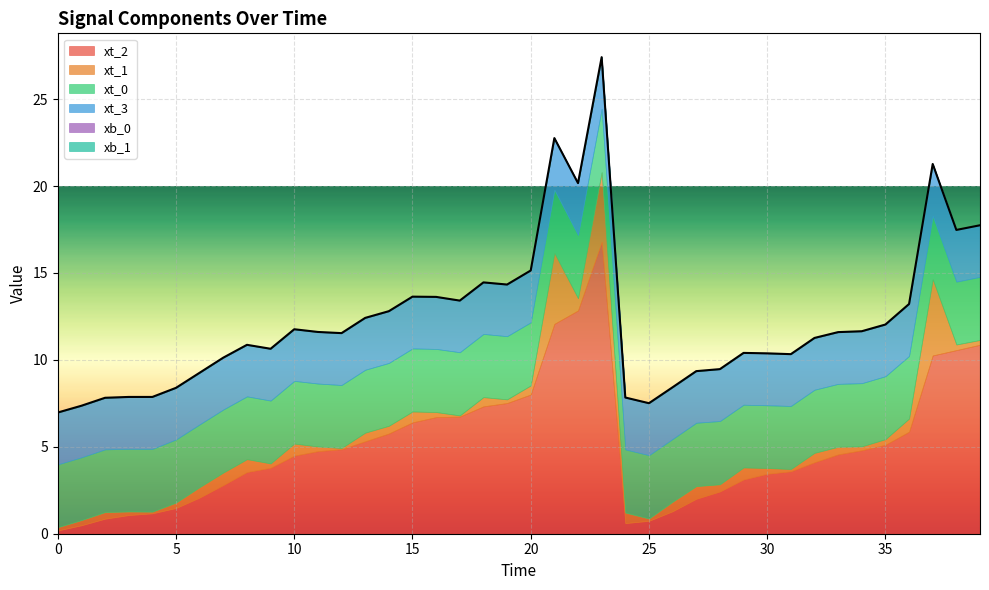

List the labels in order of xt_0 value, largest first.

27, 23, 25, 37, 21, 28, 17, 18, 22, 19, 34, 16, 20, 24, 32, 5, 39, 15, 7, 31, 12, 33, 35, 11, 13, 9, 14, 38, 0, 8, 1, 26, 29, 4, 6, 30, 2, 10, 3, 36